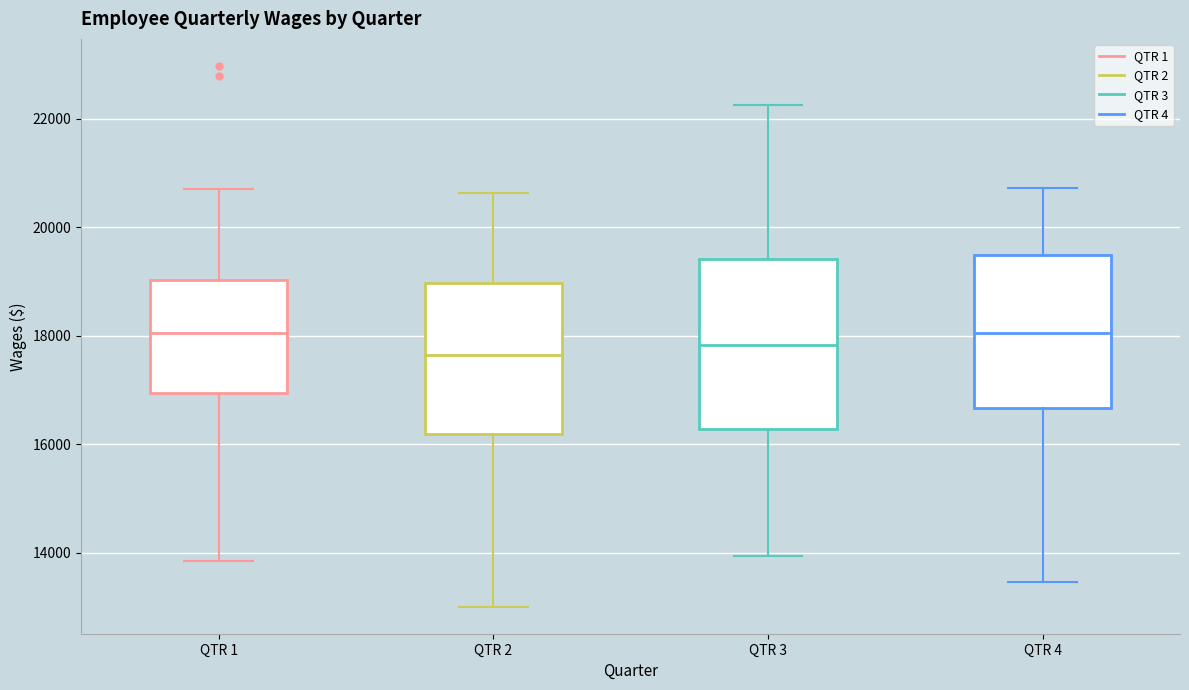

Reading left to right, transcribe this box plot: for each box, give where its median line is, the range the box spans, and where its two whiskers end, as read against the y-axis. The values are not printed on the chart, so give them approximately, as read against the axis.

QTR 1: median 18000, box 17000 to 19000, whiskers 13800 to 20800
QTR 2: median 17600, box 16200 to 19000, whiskers 13000 to 20600
QTR 3: median 17800, box 16200 to 19400, whiskers 14000 to 22200
QTR 4: median 18000, box 16600 to 19400, whiskers 13400 to 20800